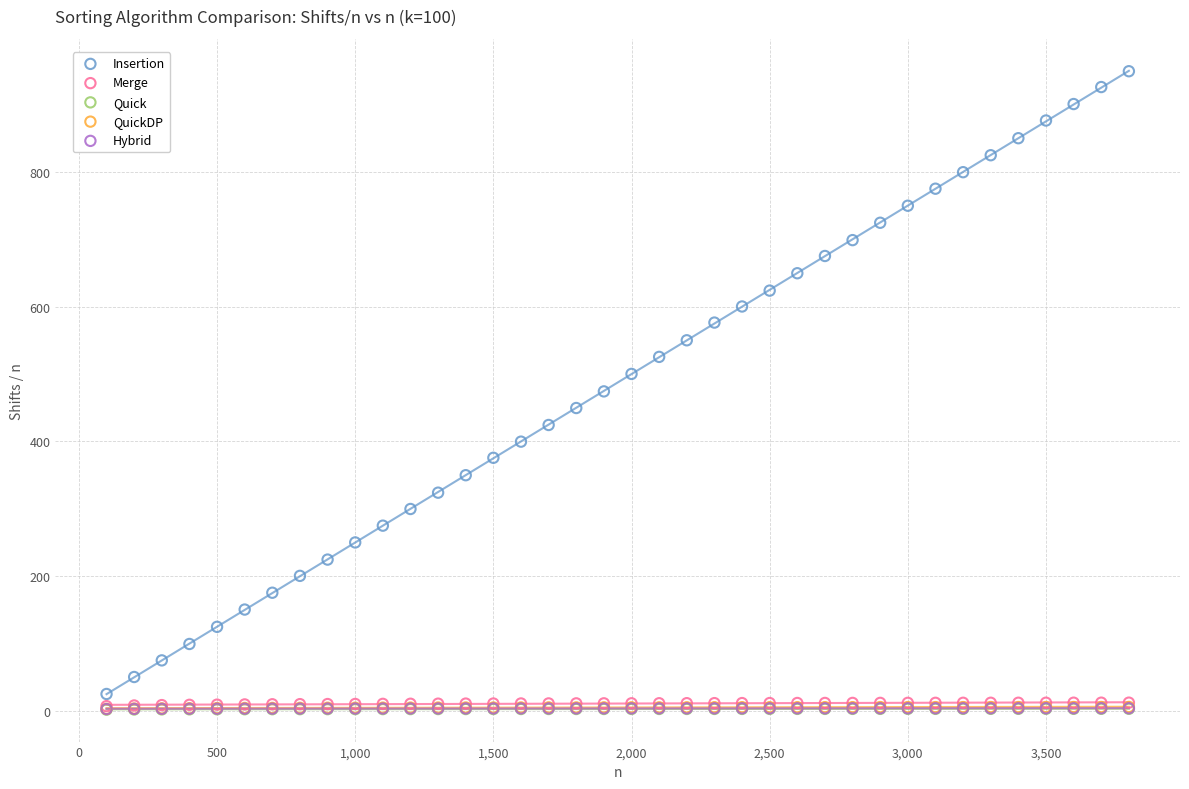

What are all the series names shown in the legend?

Insertion, Merge, Quick, QuickDP, Hybrid